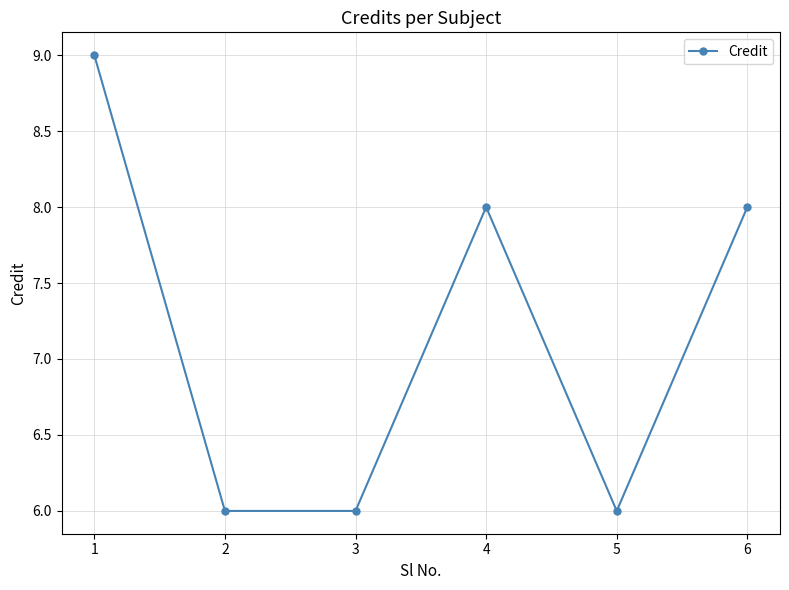

How many values are between 6 and 8?

5